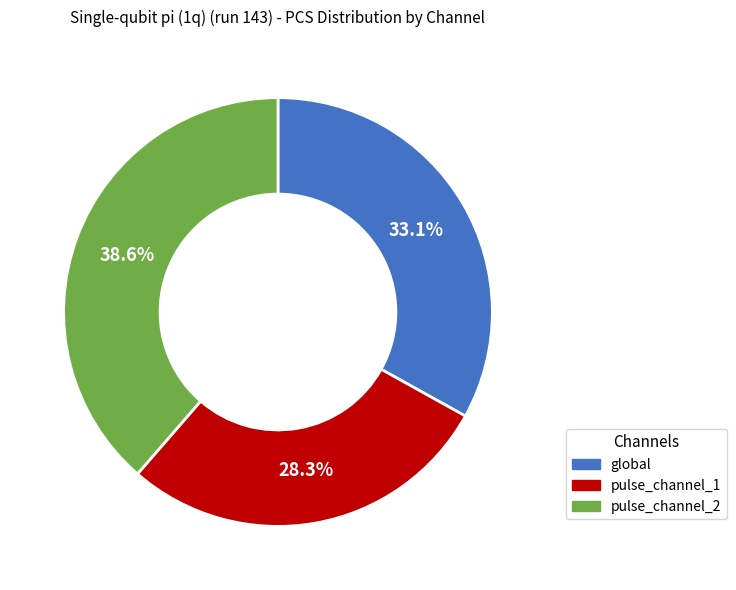

To the nearest percent, what portion does pulse_channel_2 represent?

39%